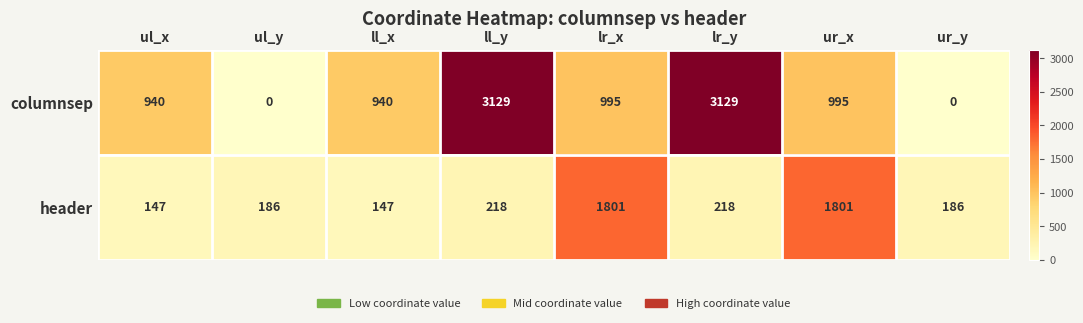

Reading left to right, transcribe all the data shown in this chart.

columnsep: 940	0	940	3129	995	3129	995	0
header: 147	186	147	218	1801	218	1801	186